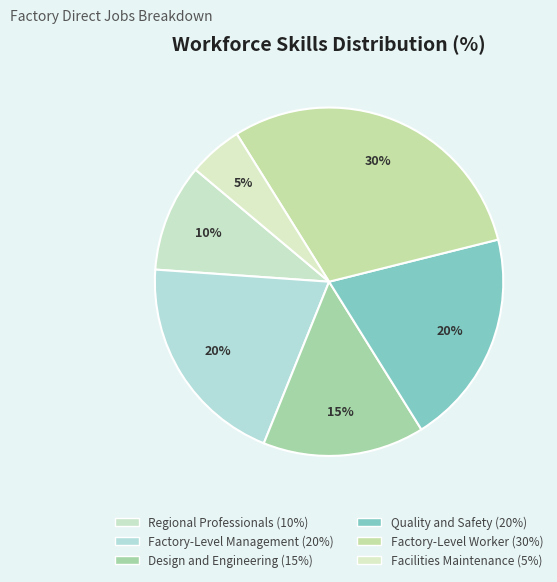

To the nearest percent, what is the difference between the Design and Engineering and Factory-Level Worker slice percentages?

15%